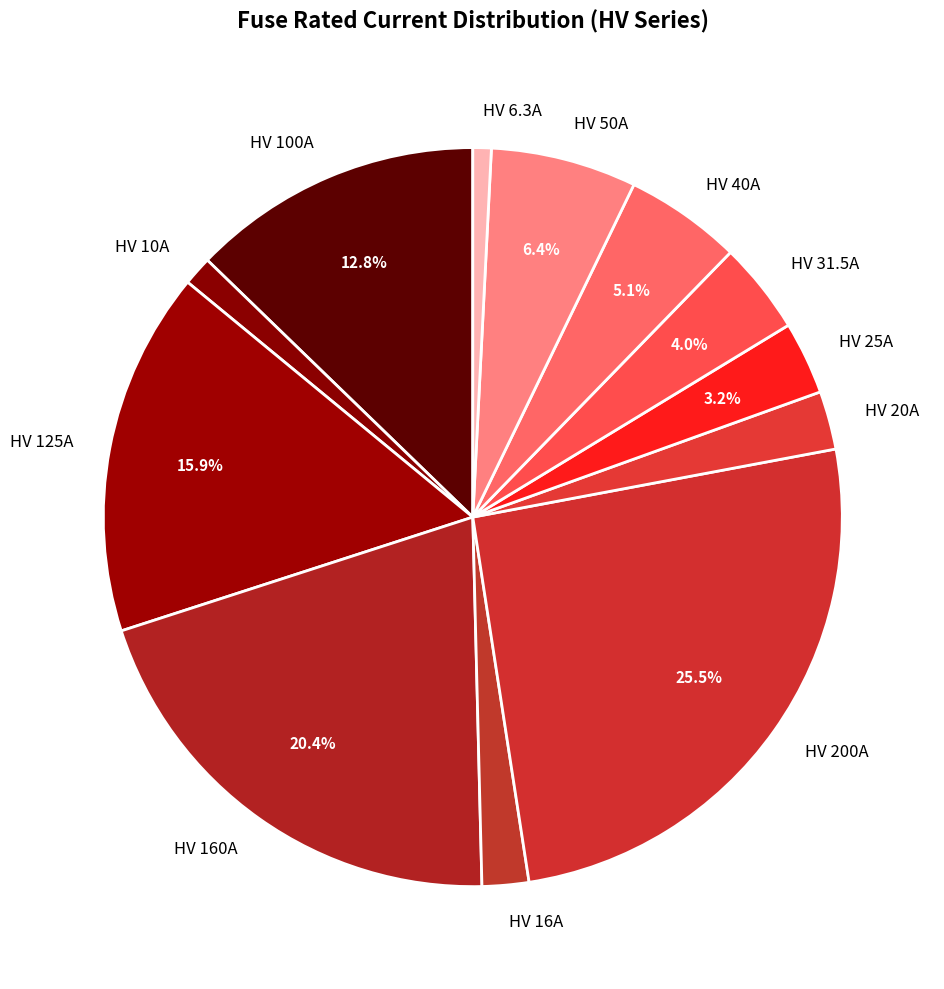

Which slice is the largest?

HV 200A